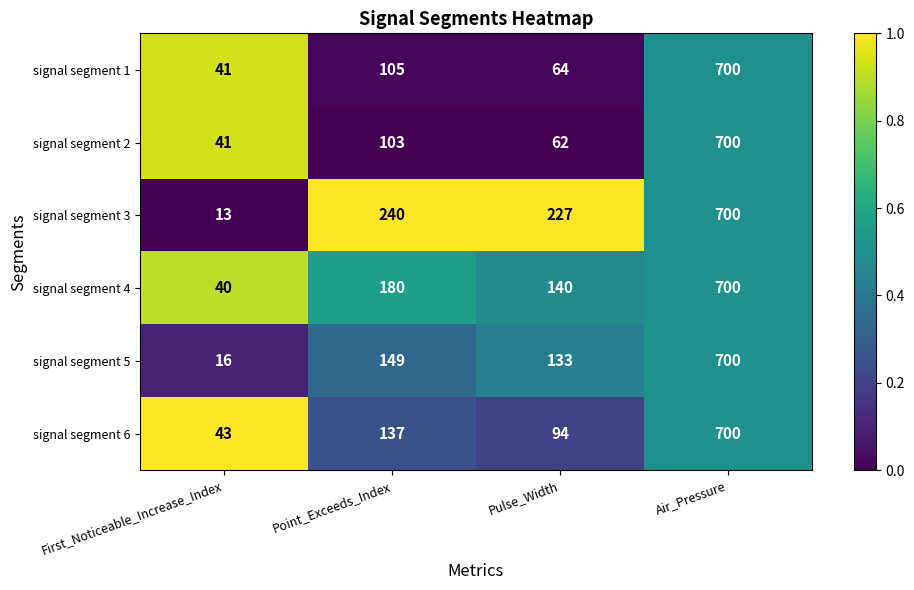

True or false: signal segment 1 has a value of 105 at Point_Exceeds_Index.

True